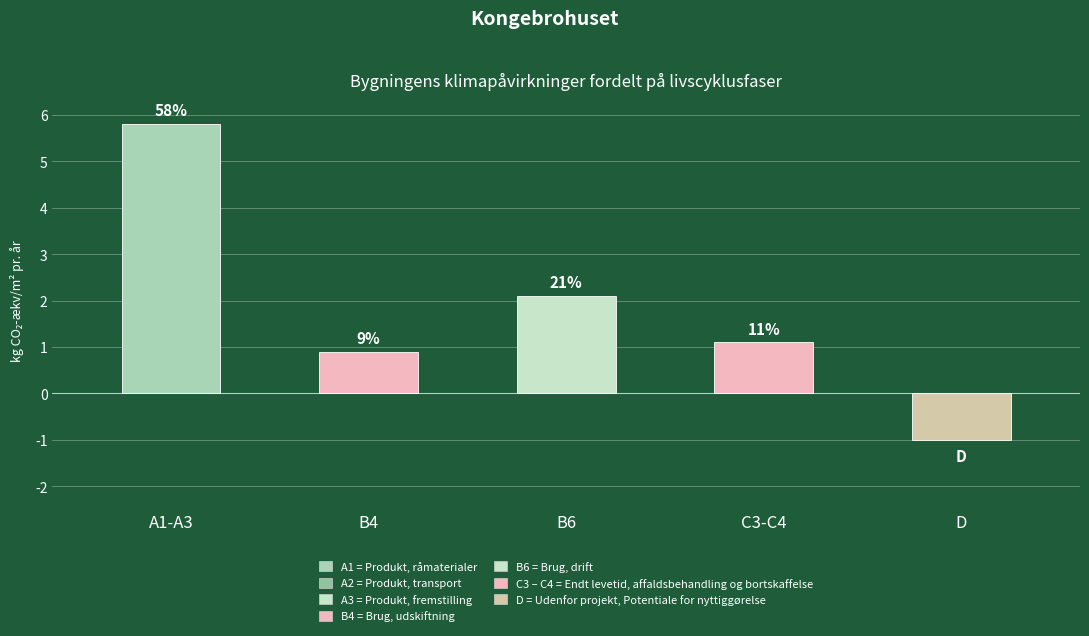

How many bars are there in total?

5